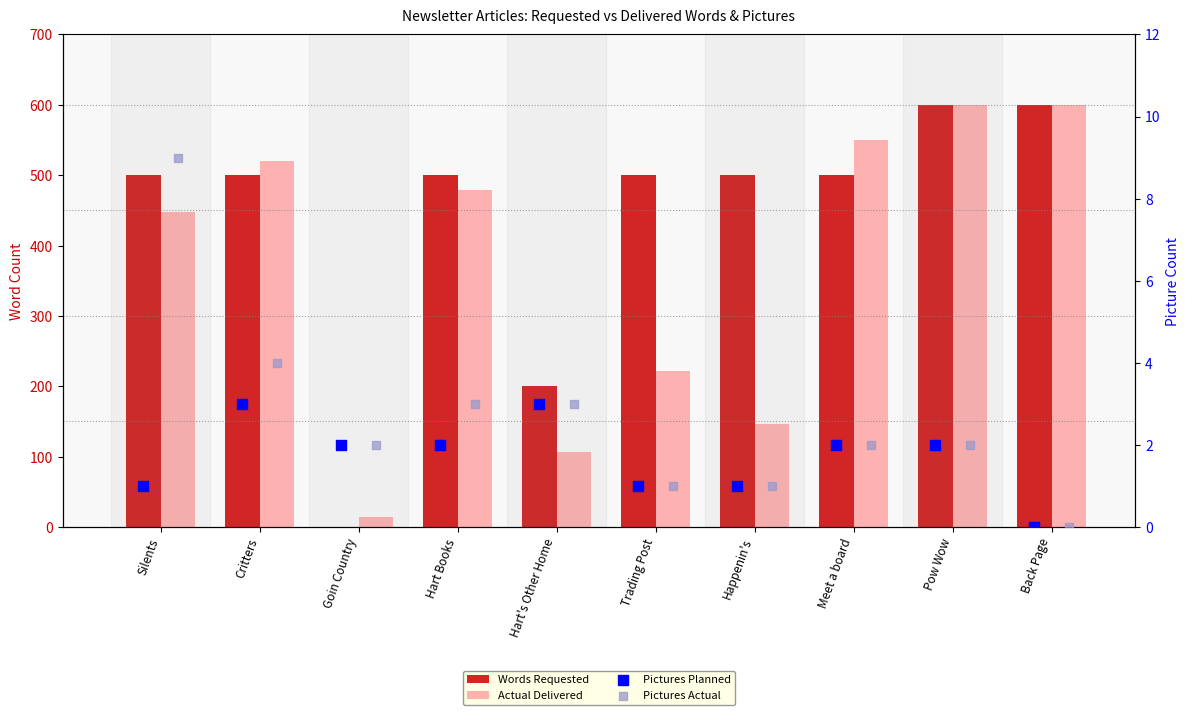

Is the value of Actual Delivered at Trading Post greater than the value of Words Requested at Hart Books?

No